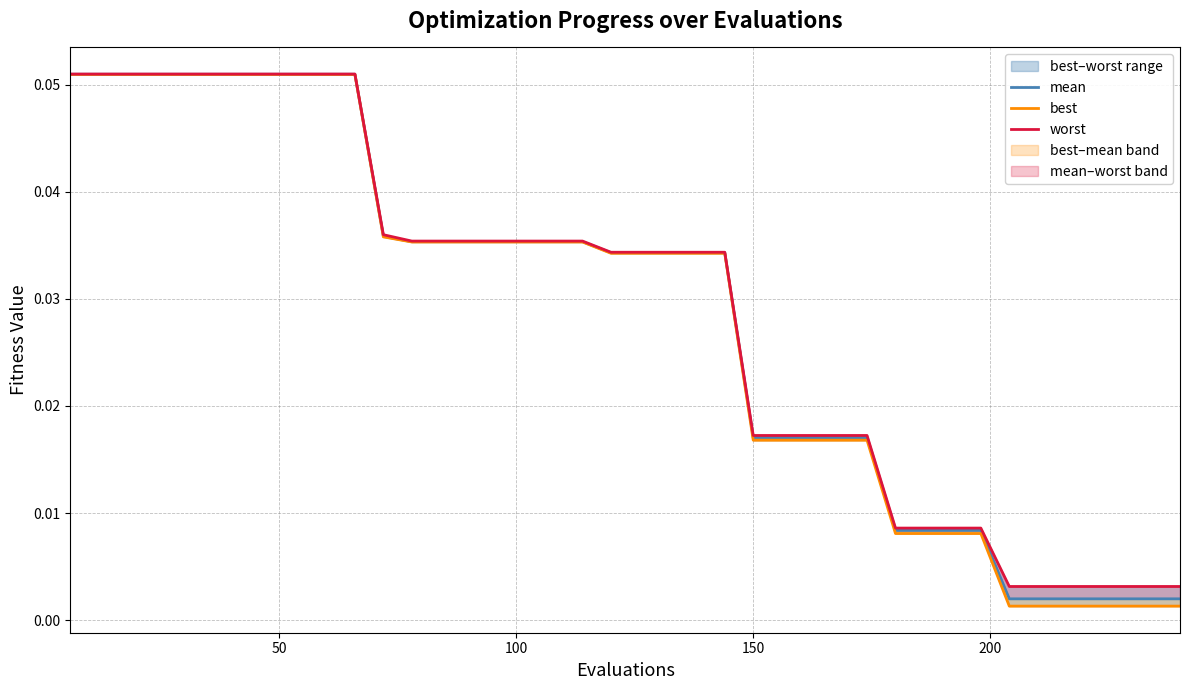

Rank the series by their average value, from lowest to highest.

best, mean, worst